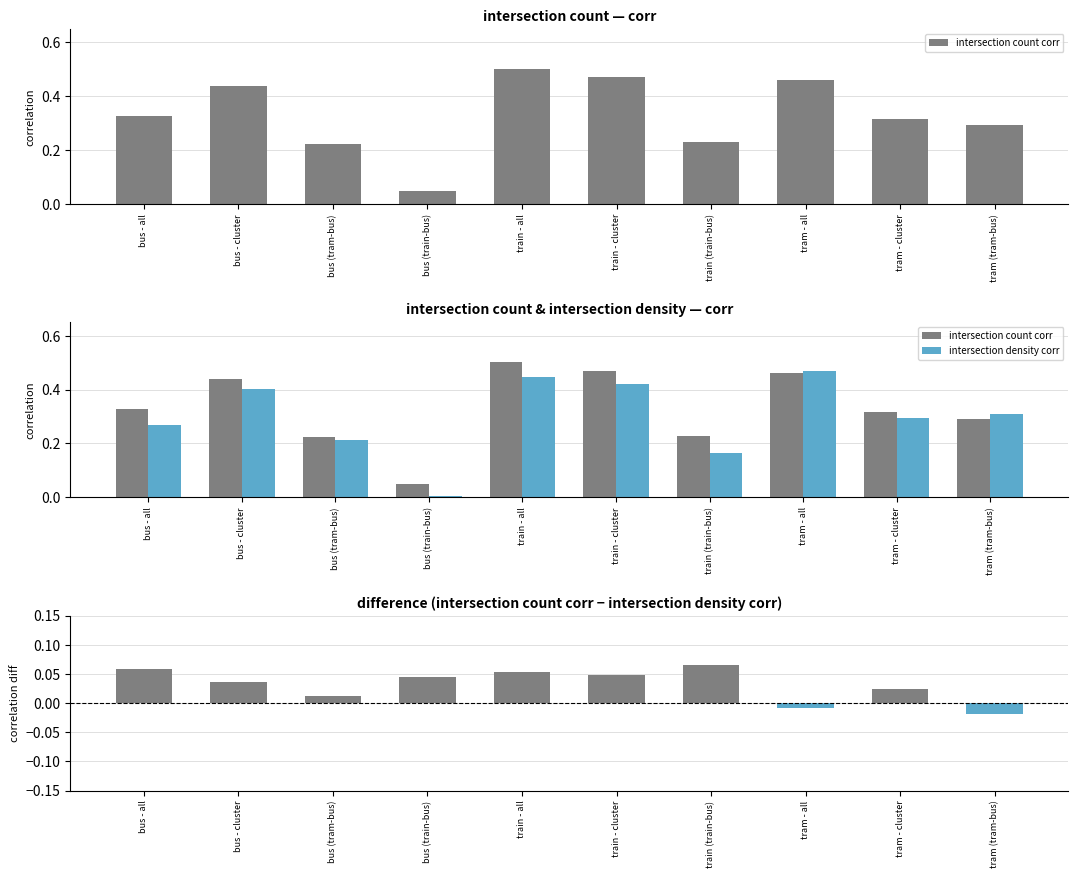

Which series has the widest spread of values?

intersection density corr